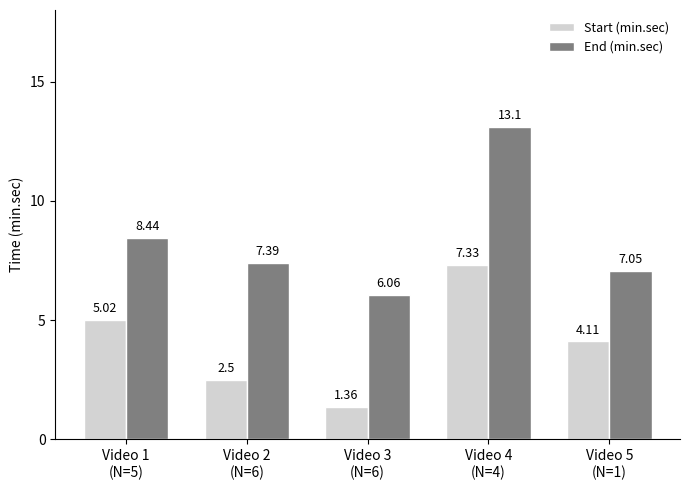

What is the total value across all series at Video 1
(N=5)?

13.5